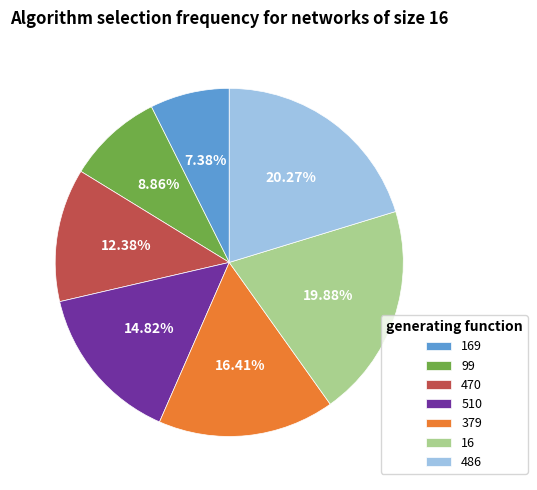

To the nearest percent, what is the average slice percentage?

14%